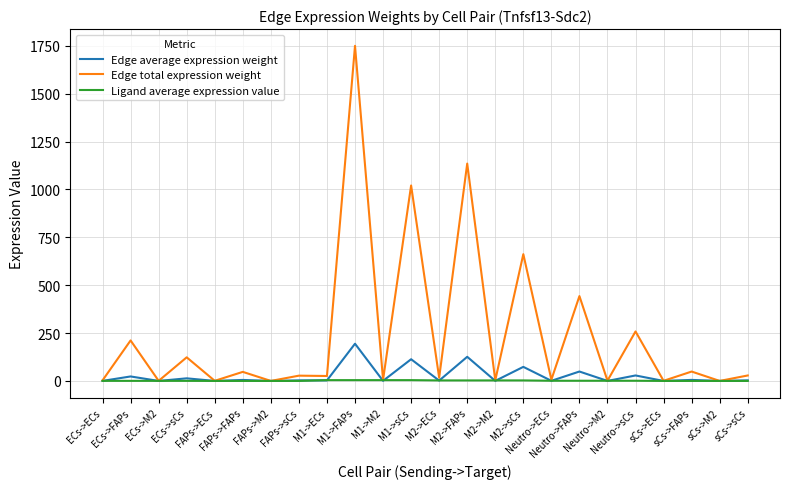

What is the difference between the Edge total expression weight values at sCs->FAPs and M2->ECs?

32.3